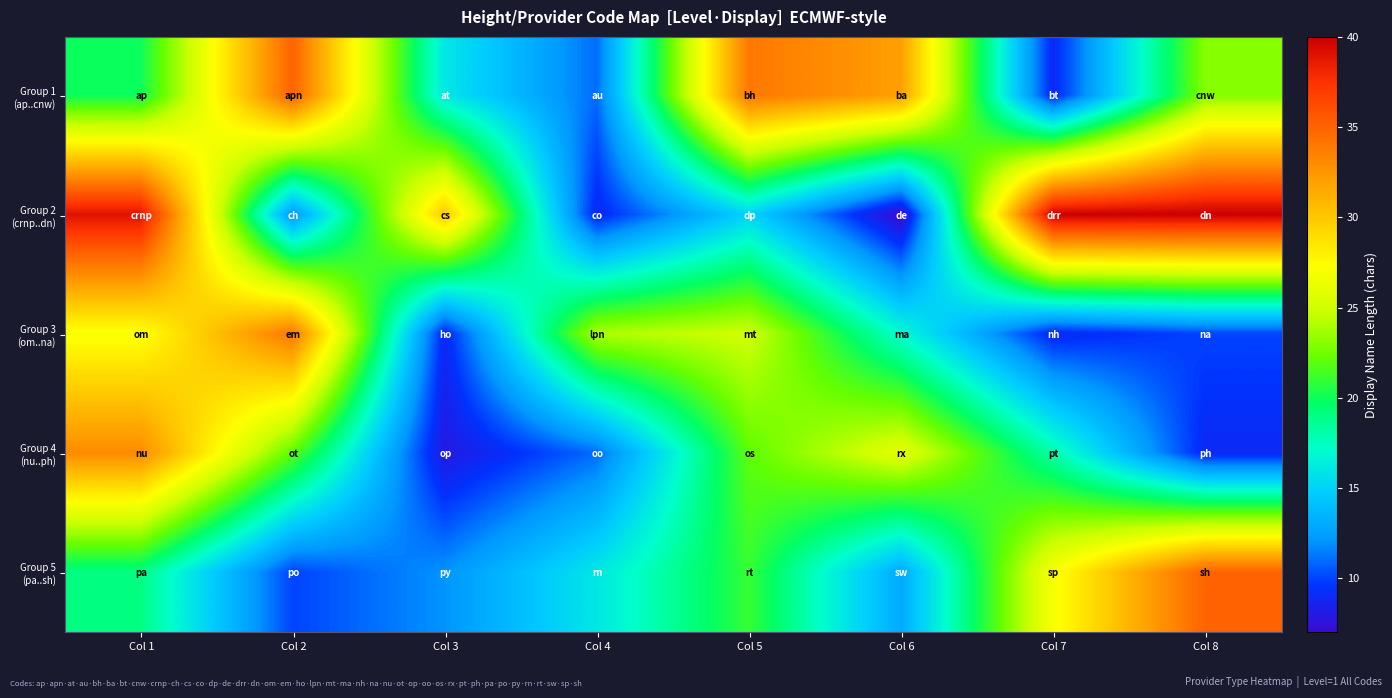

At Col 7, list the series in order from largest to smallest.

Group 2 (crnp..dn), Group 5 (pa..sh), Group 4 (nu..ph), Group 1 (ap..cnw), Group 3 (om..na)